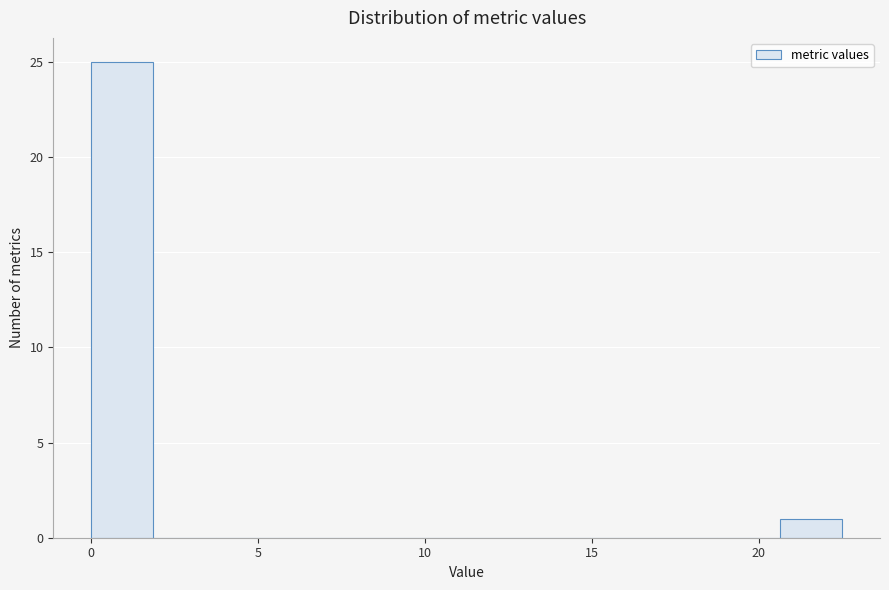

Read against the x-axis, roughly where is the centre of the tallest bar?

1.0